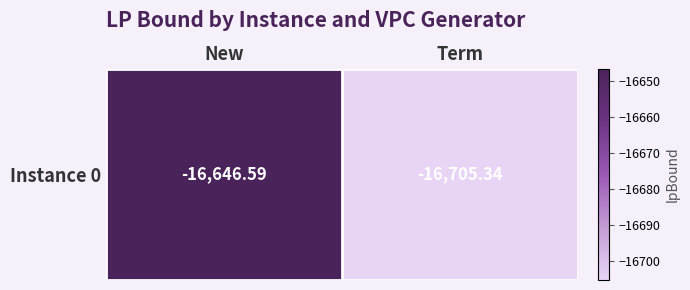

Rank the categories by value from lowest to highest.

Term, New